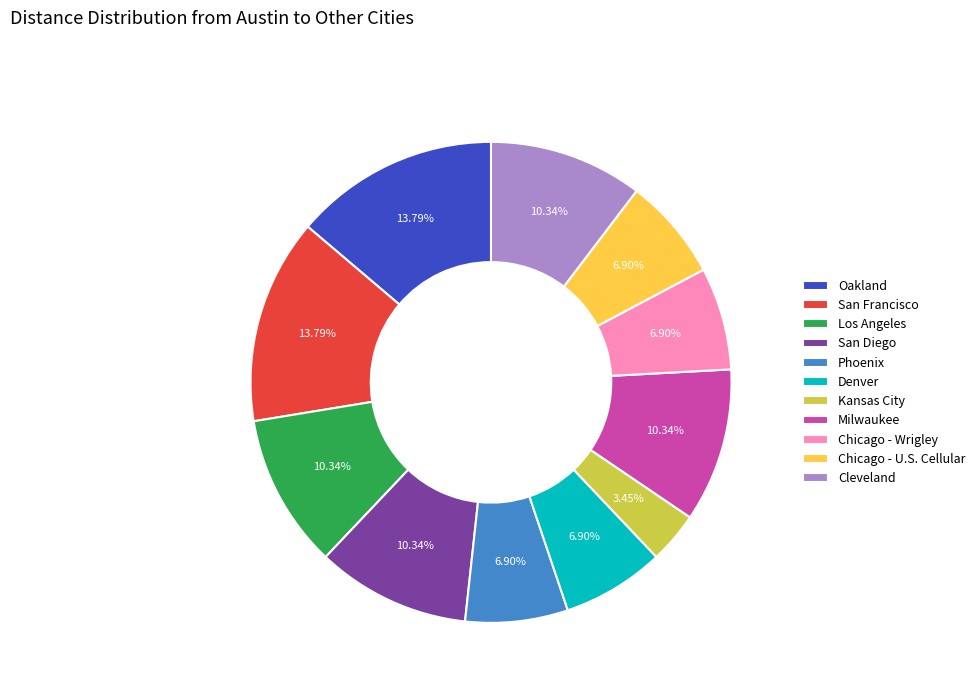

What percentage is the Chicago - U.S. Cellular slice, to the nearest percent?

7%